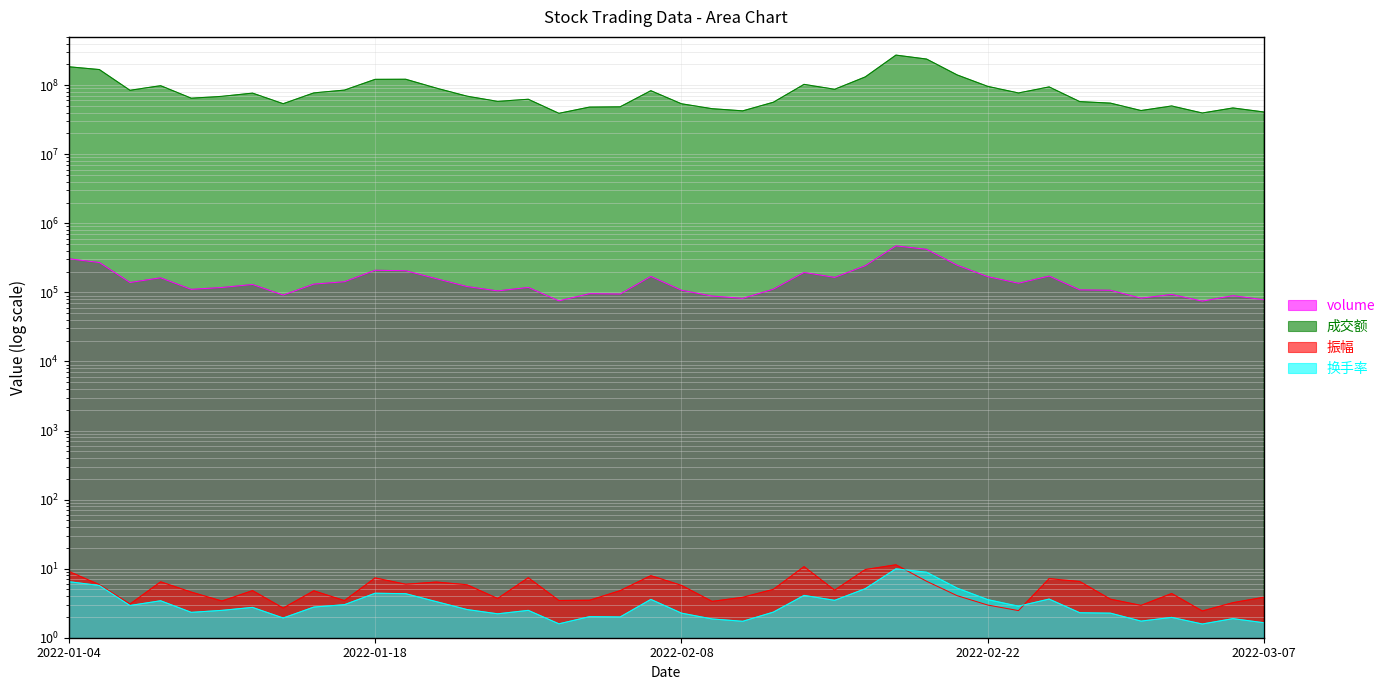

True or false: 换手率 has a value of 2.7 at 2022-03-03.

False